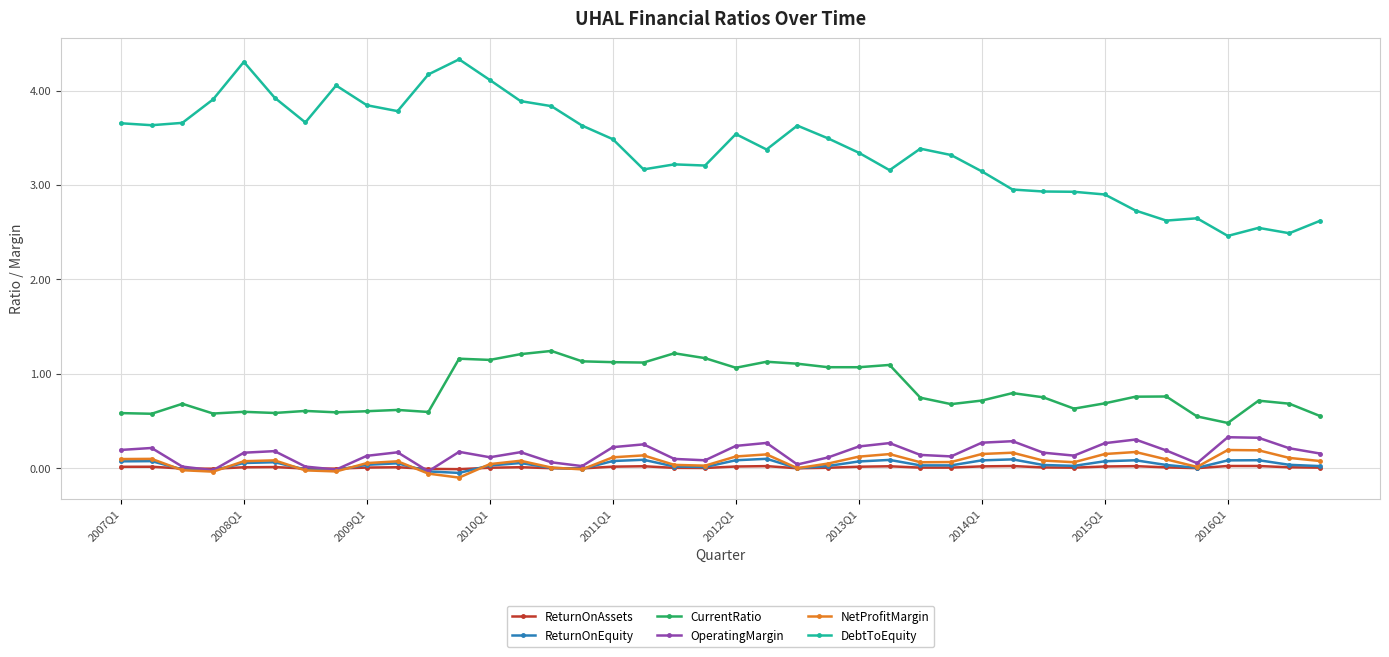

What is the value of the OperatingMargin point at the 30th from the left?

0.3